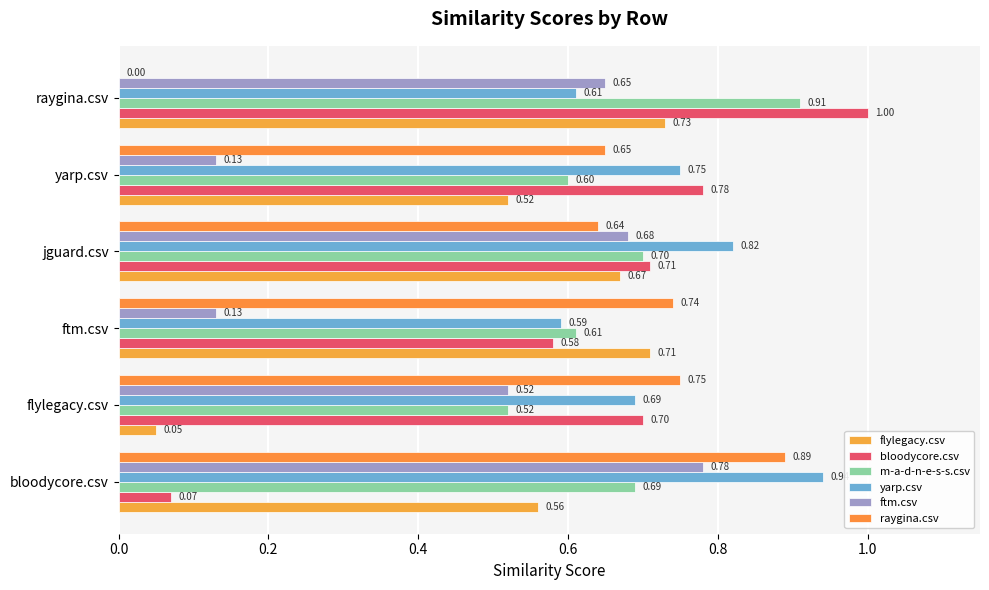

At which category is the sum across all series the highest?

jguard.csv